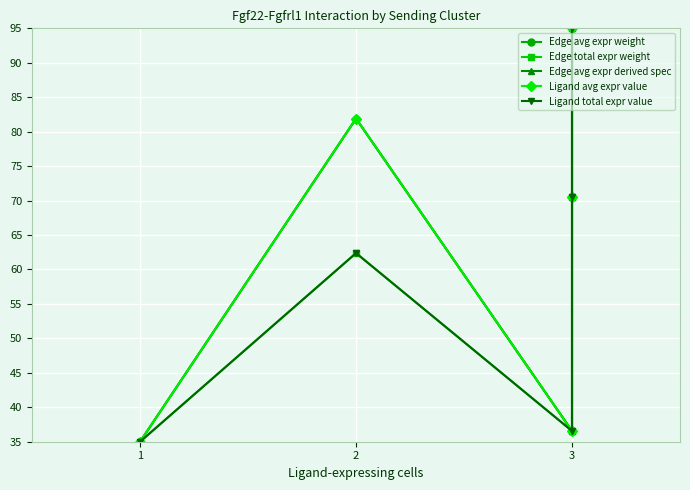

True or false: Ligand avg expr value and Edge total expr weight cross at least once.

False